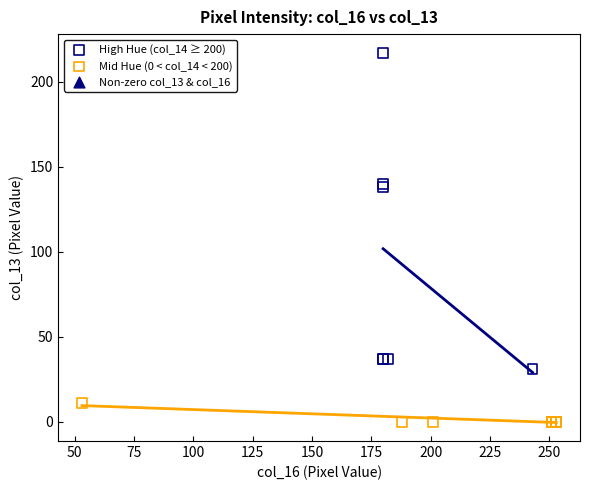

Which series has the widest spread of Y values?

High Hue (col_14 ≥ 200)